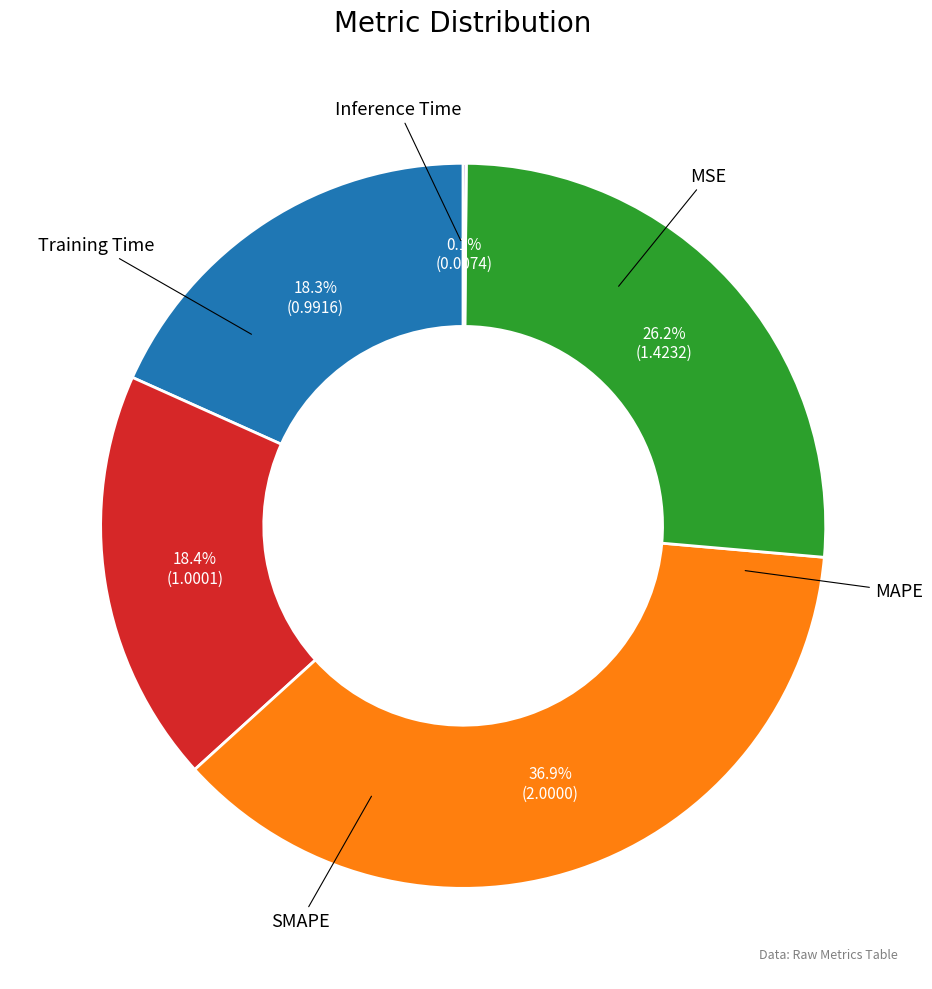

Does any single category account for the majority?

No